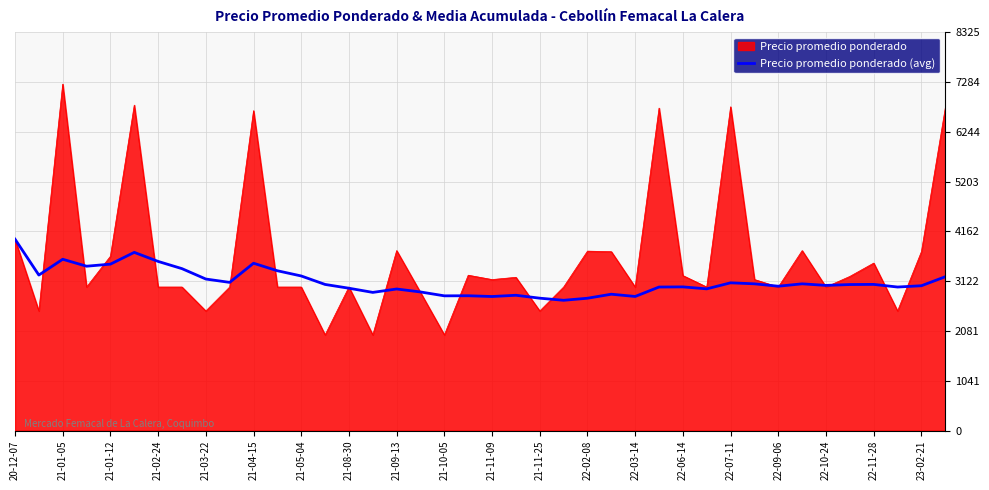

Rank the series by their maximum value, from highest to lowest.

Precio promedio ponderado, Precio promedio ponderado (avg)